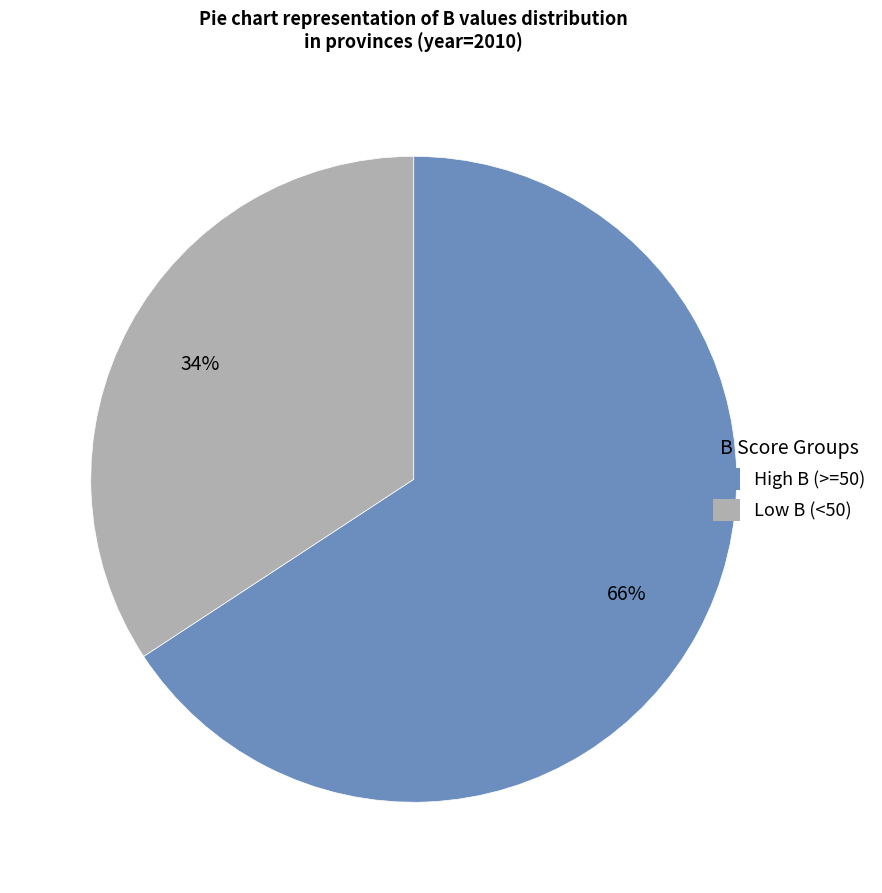

To the nearest percent, what percentage of the pie is High B (>=50)?

66%